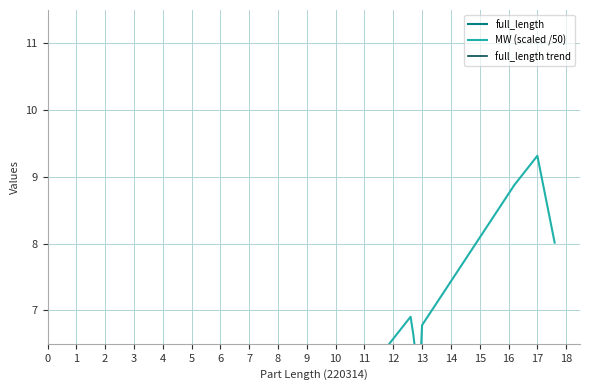

Between 11 and 6, which is larger?

11